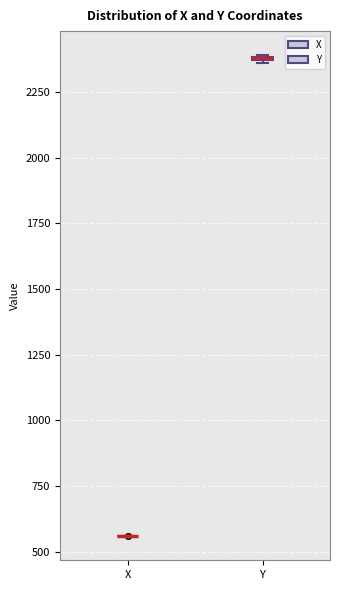

Where is the upper edge of the box for Y on the y-axis? The values are not printed on the chart, so give them approximately, as read against the axis.

2400